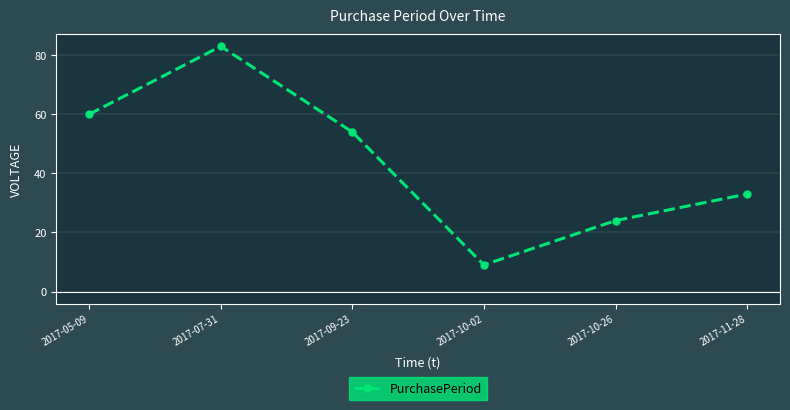

What is the label of the 4th point from the right?

2017-09-23